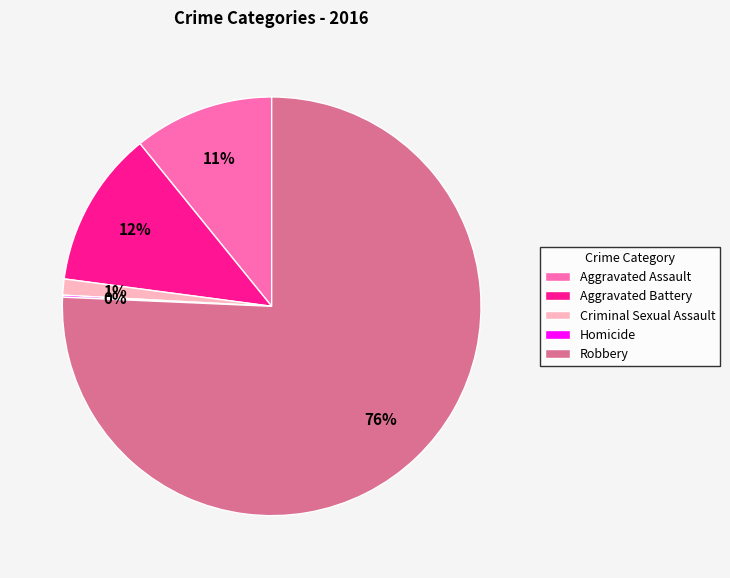

Which has a higher value, Aggravated Battery or Aggravated Assault?

Aggravated Battery